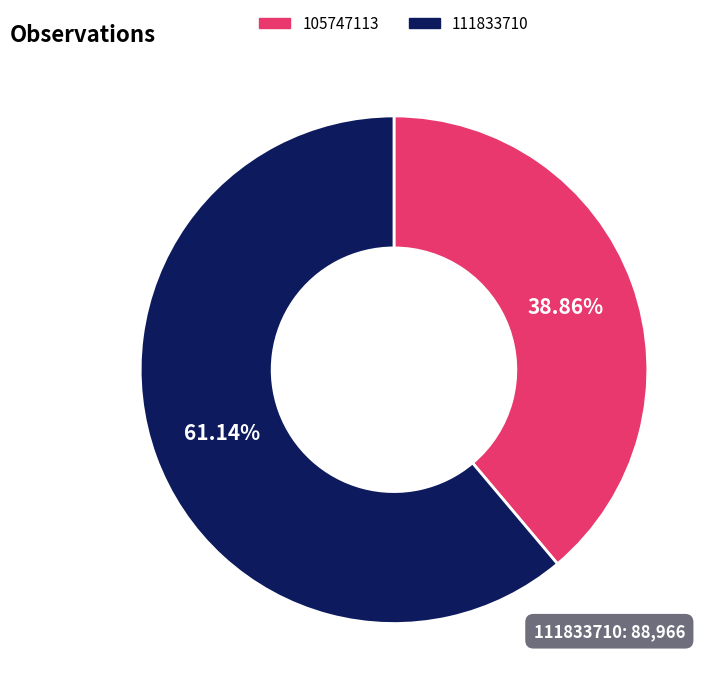

The 105747113 slice represents 28% of the pie. True or false?

False